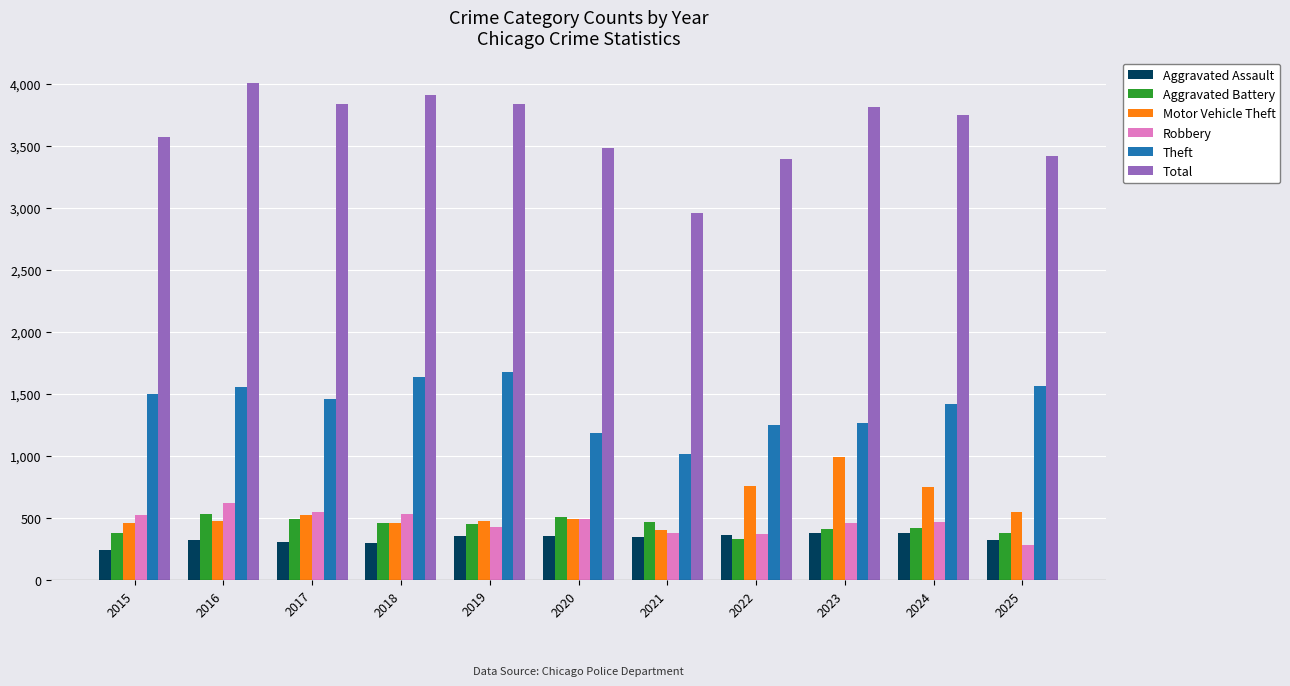

What is the total value across all series at 2016?

7523